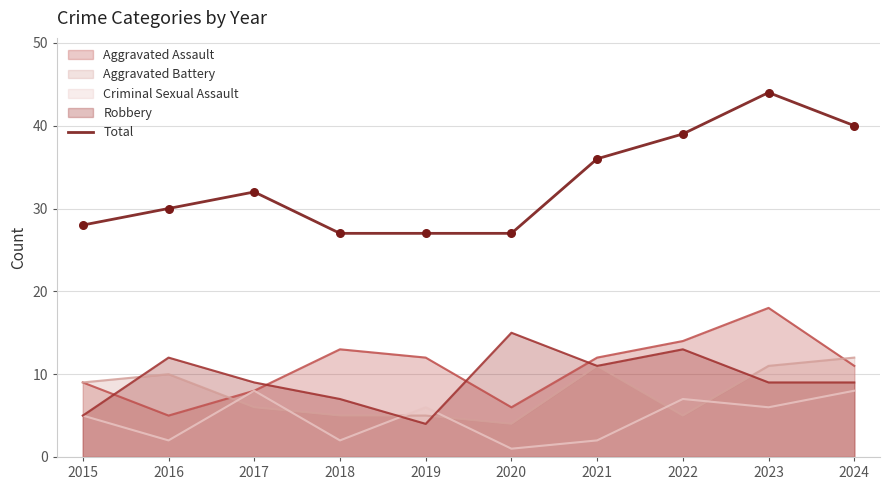

What is the change in value from 2021 to 2023?

+8